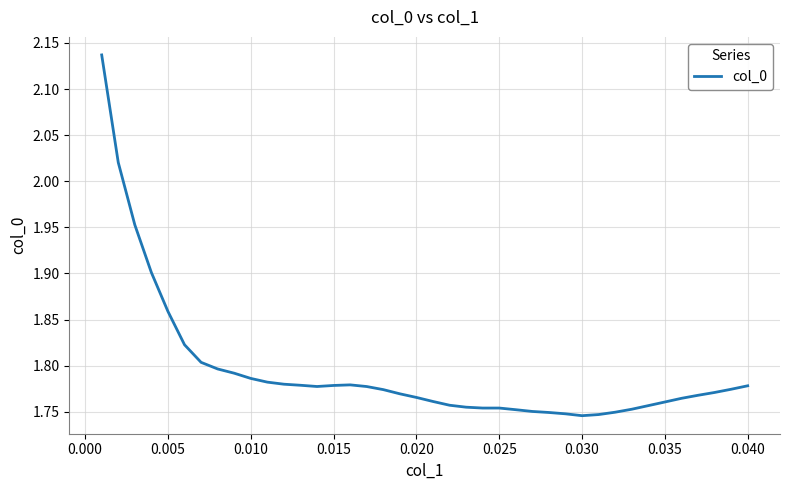

What is the difference between the maximum and minimum values?

0.4